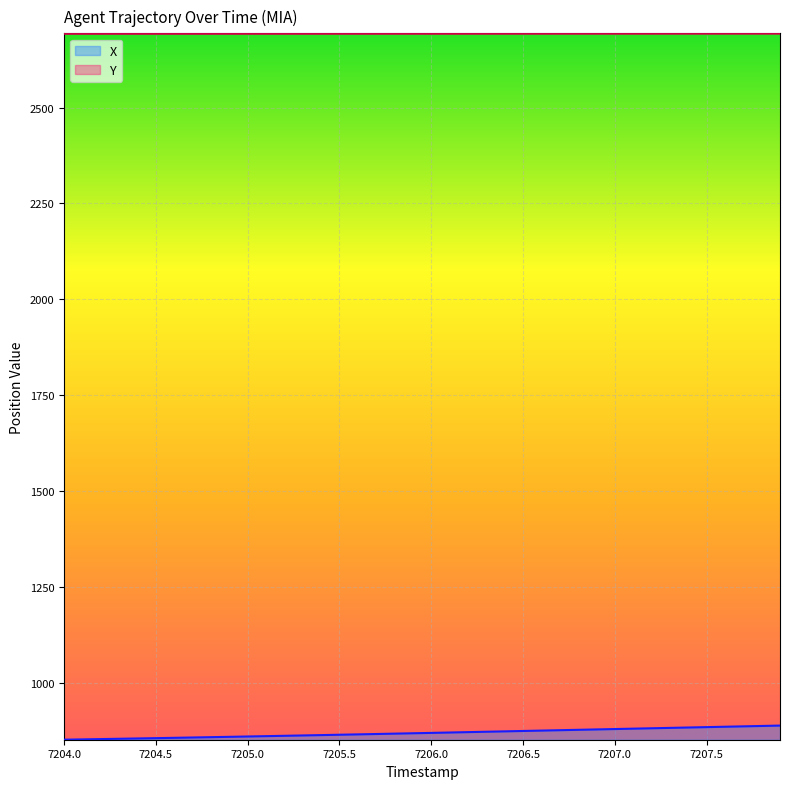

The value of Y at 7204.3 is 2692.7. True or false?

True